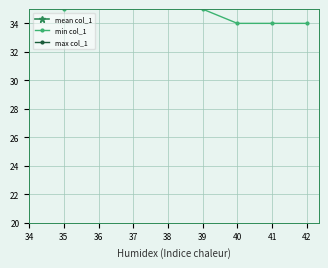

Which series has the widest spread of values?

min col_1